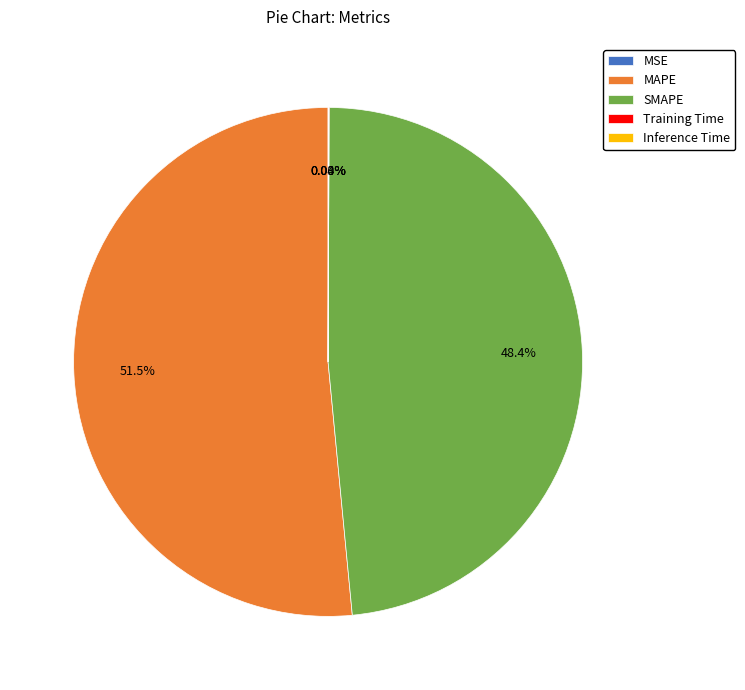

True or false: MAPE accounts for 52% of the total.

True